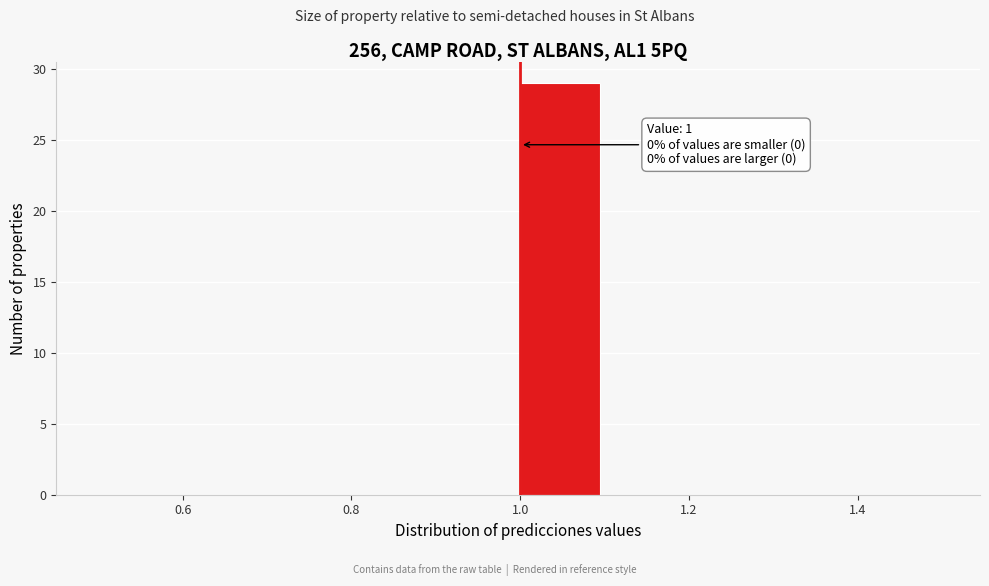

Which range on the x-axis has the tallest bar?

1.0 to 1.1